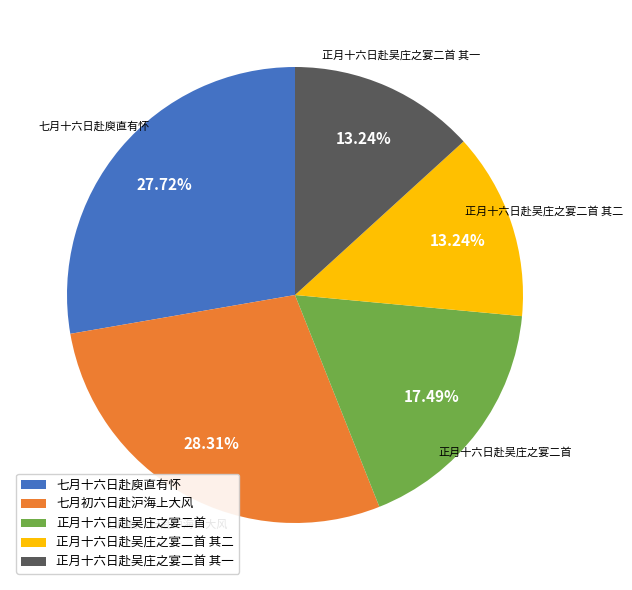

Count the number of slices in the pie.

5